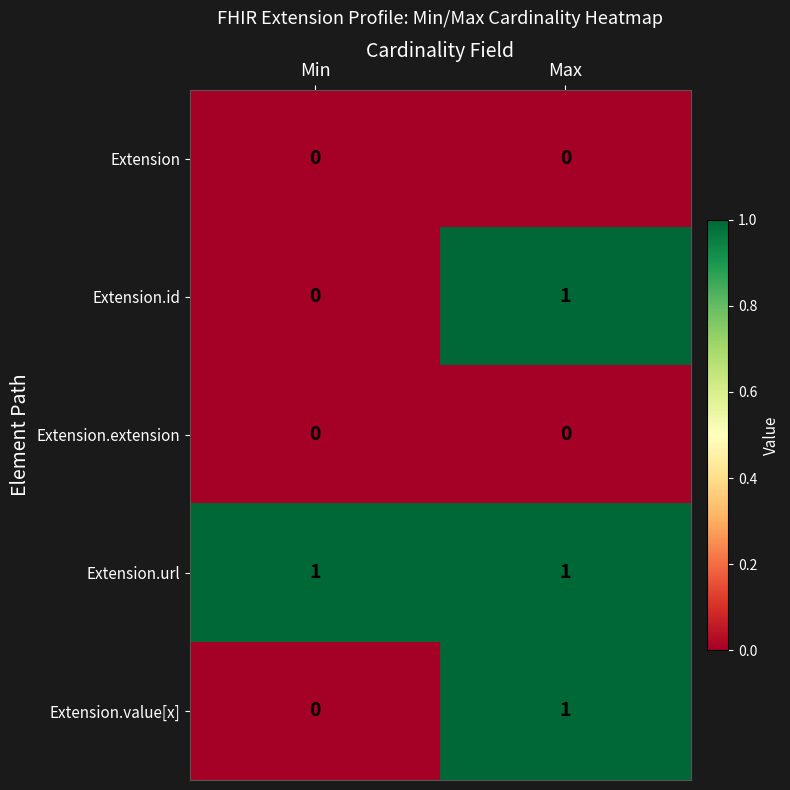

At which label does Extension.value[x] reach its minimum?

Min